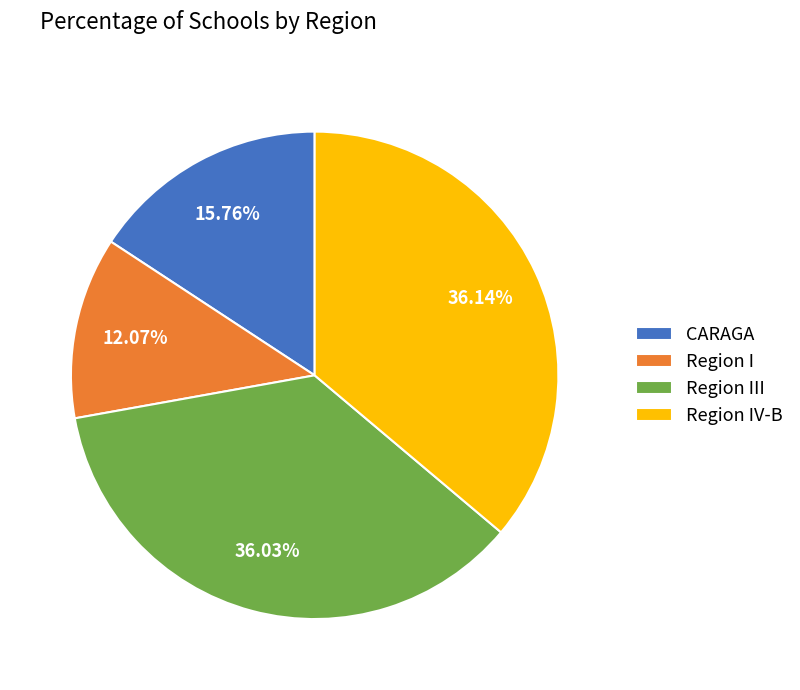

Between Region IV-B and Region I, which is larger?

Region IV-B